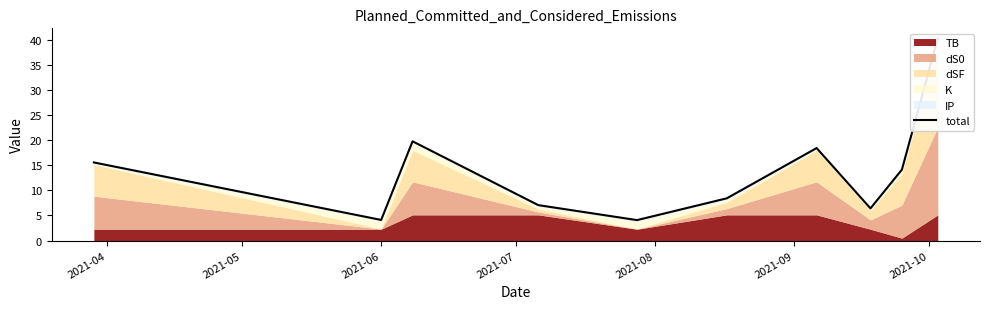

What is the average value?

13.8